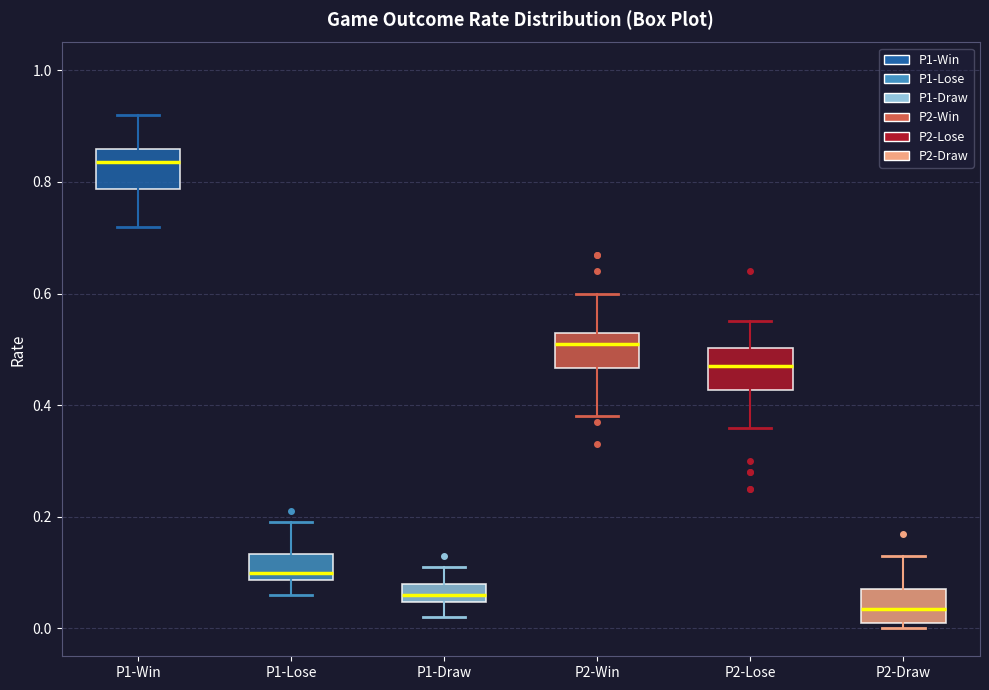

Reading left to right, transcribe this box plot: for each box, give where its median line is, the range the box spans, and where its two whiskers end, as read against the y-axis. The values are not printed on the chart, so give them approximately, as read against the axis.

P1-Win: median 0.84, box 0.78 to 0.86, whiskers 0.72 to 0.92
P1-Lose: median 0.10, box 0.08 to 0.14, whiskers 0.06 to 0.20
P1-Draw: median 0.06, box 0.04 to 0.08, whiskers 0.02 to 0.12
P2-Win: median 0.52, box 0.46 to 0.54, whiskers 0.38 to 0.60
P2-Lose: median 0.48, box 0.42 to 0.50, whiskers 0.36 to 0.56
P2-Draw: median 0.04, box 0.02 to 0.08, whiskers 0.00 to 0.14